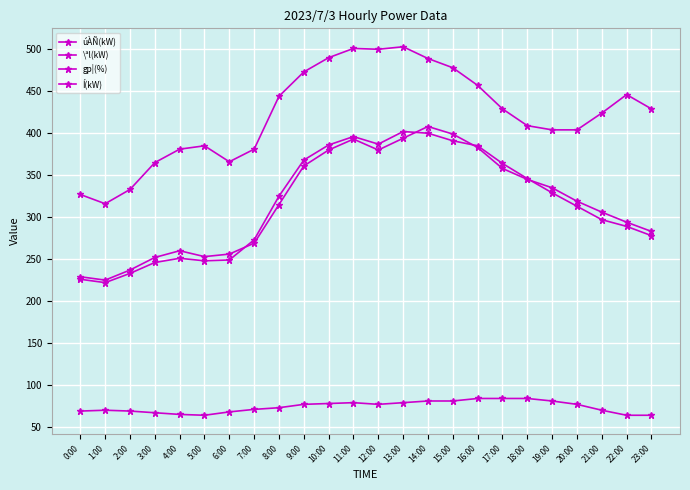

At which label does Í(kW) first exceed 429?

8:00